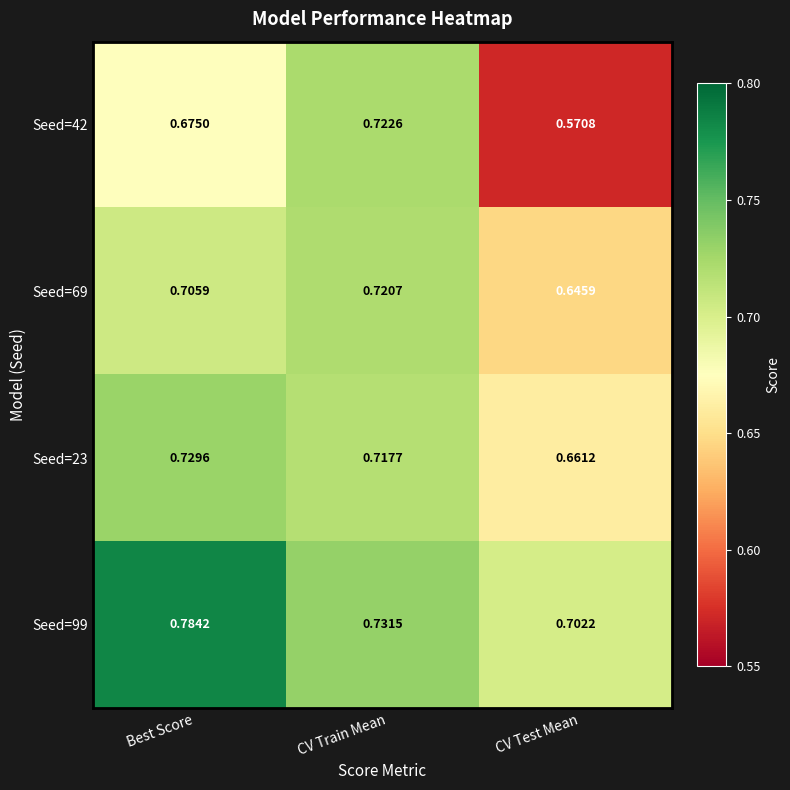

How many distinct data groups are displayed?

4